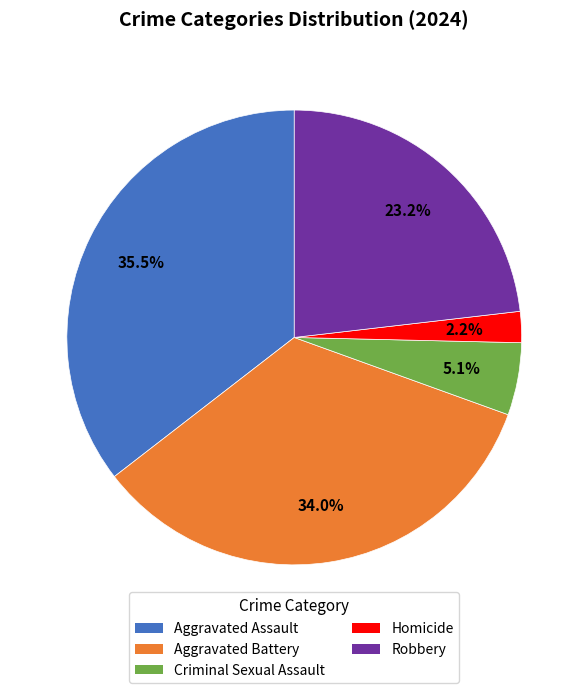

What percentage do Aggravated Battery and Robbery together represent?

57.2%